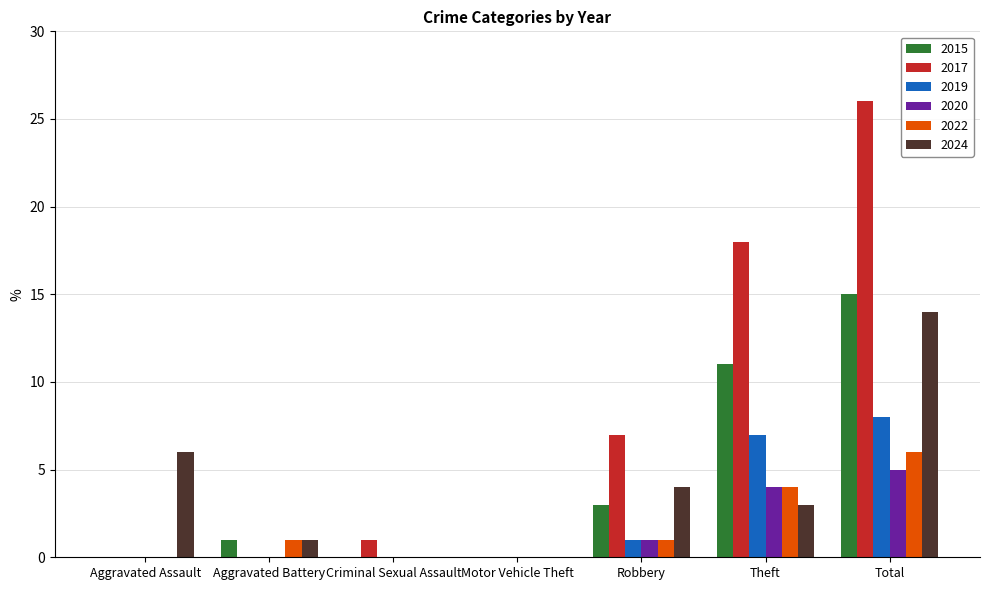

Count the number of data series in this chart.

6